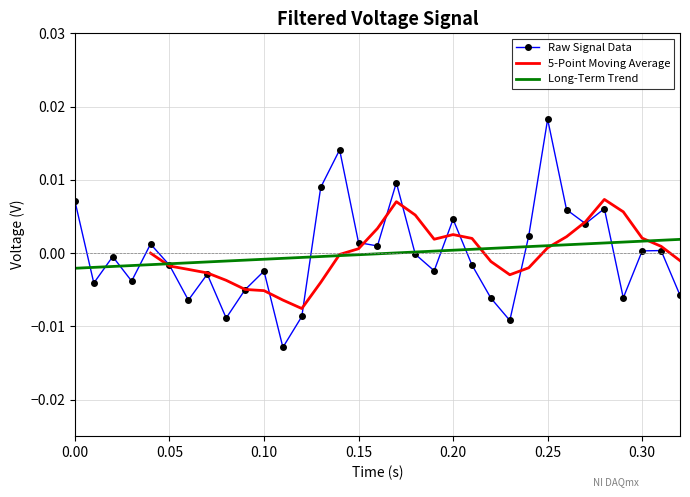

Is the value of Long-Term Trend at 0.30 greater than the value of Raw Signal Data at 0.30?

Yes